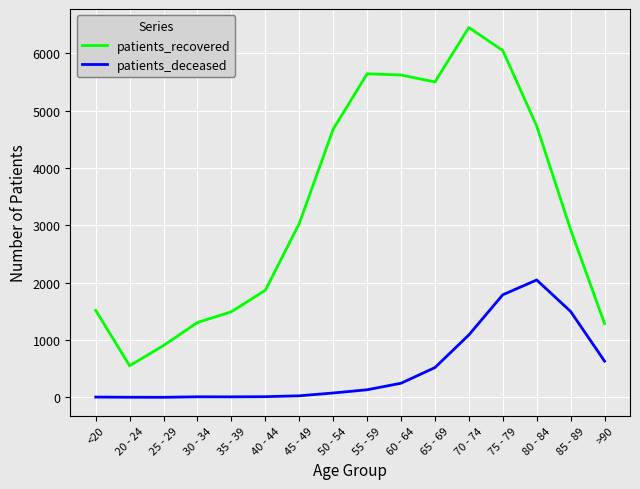

Which series has the widest spread of values?

patients_recovered